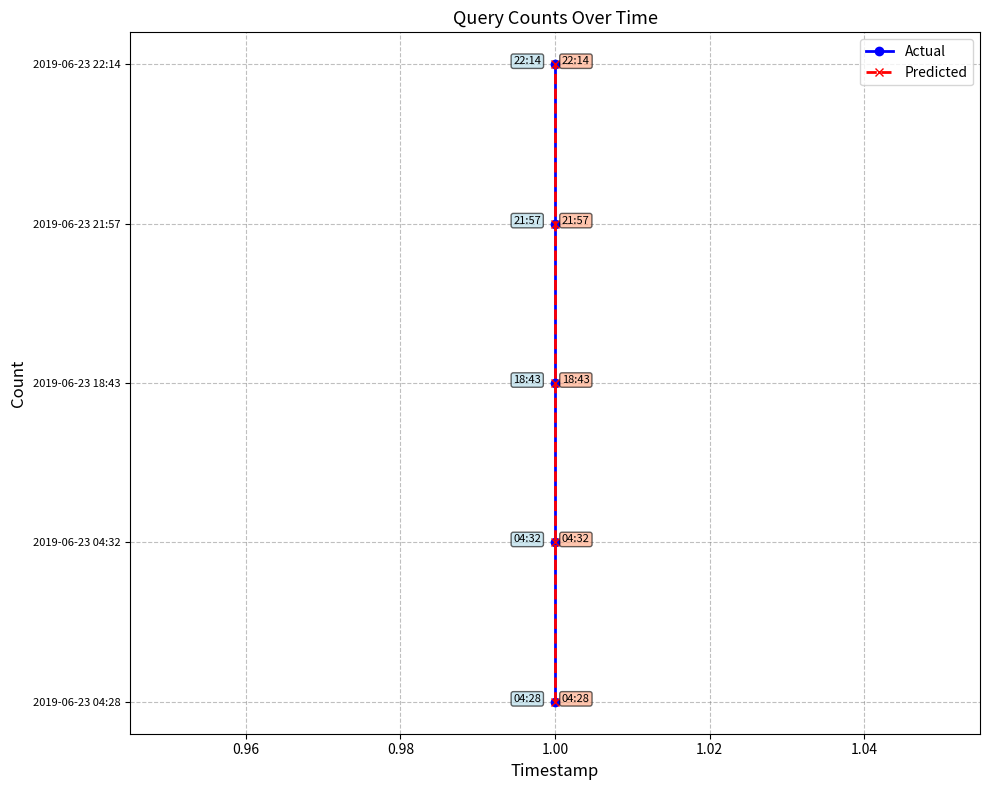

Between 0.96 and 1.00, which series saw the biggest shift?

Actual